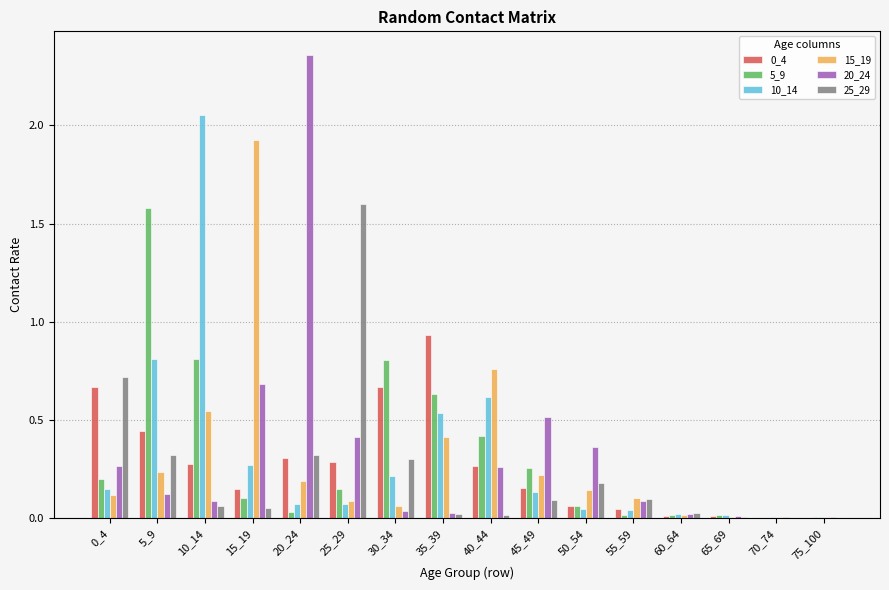

At which category does the chart reach its peak across all series?

20_24